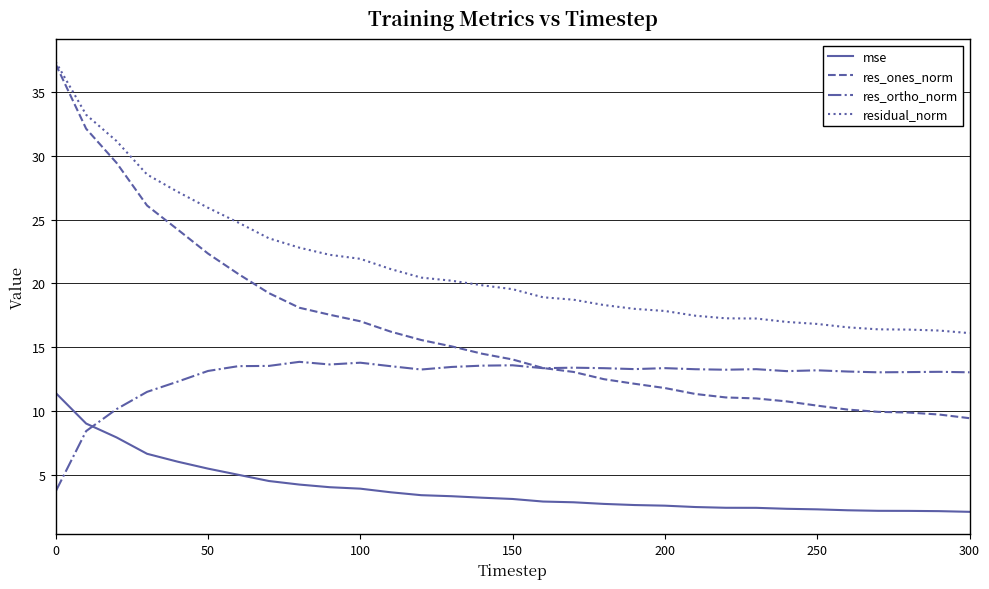

What is the sum of all res_ones_norm values?

506.3